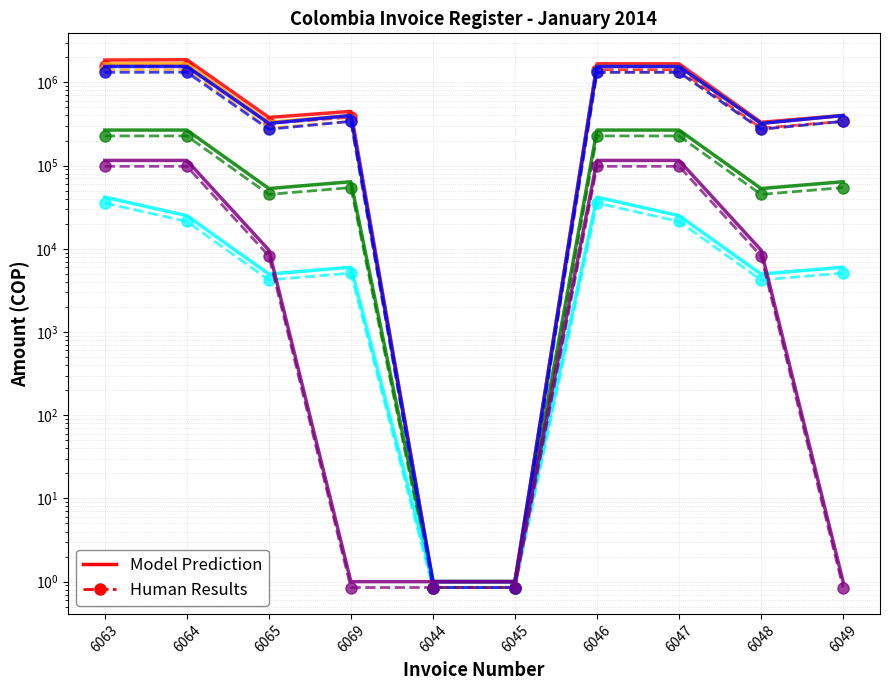

What is the sum of all Die Sale values?

7661734.0